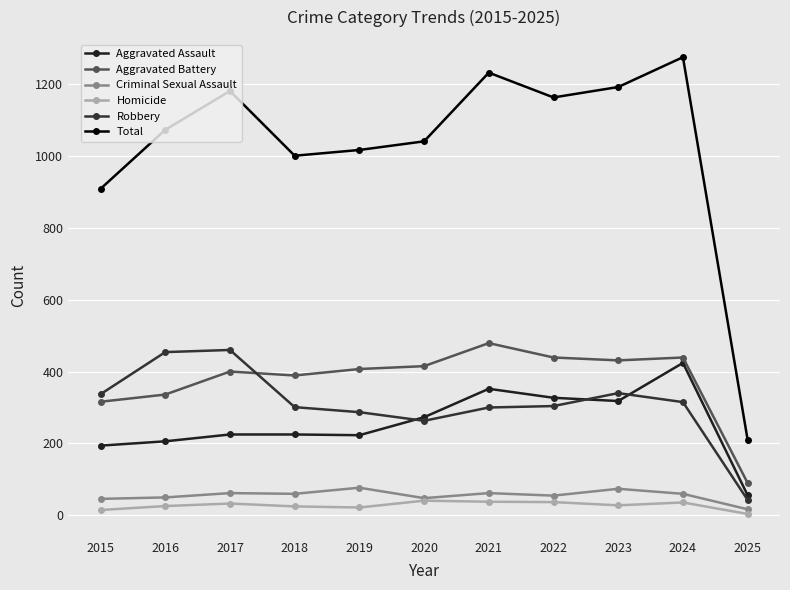

Is this an area chart (filled region under the line)?

No